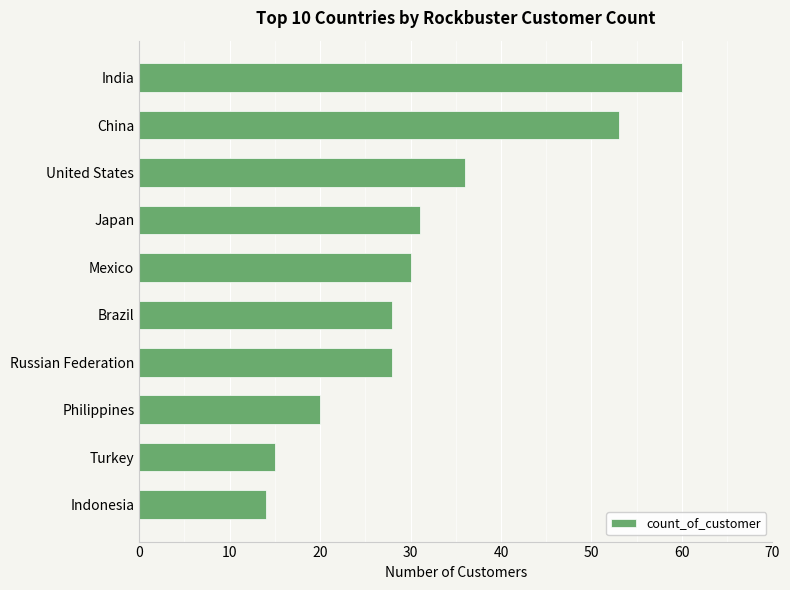

True or false: the data shows 9 at Mexico.

False